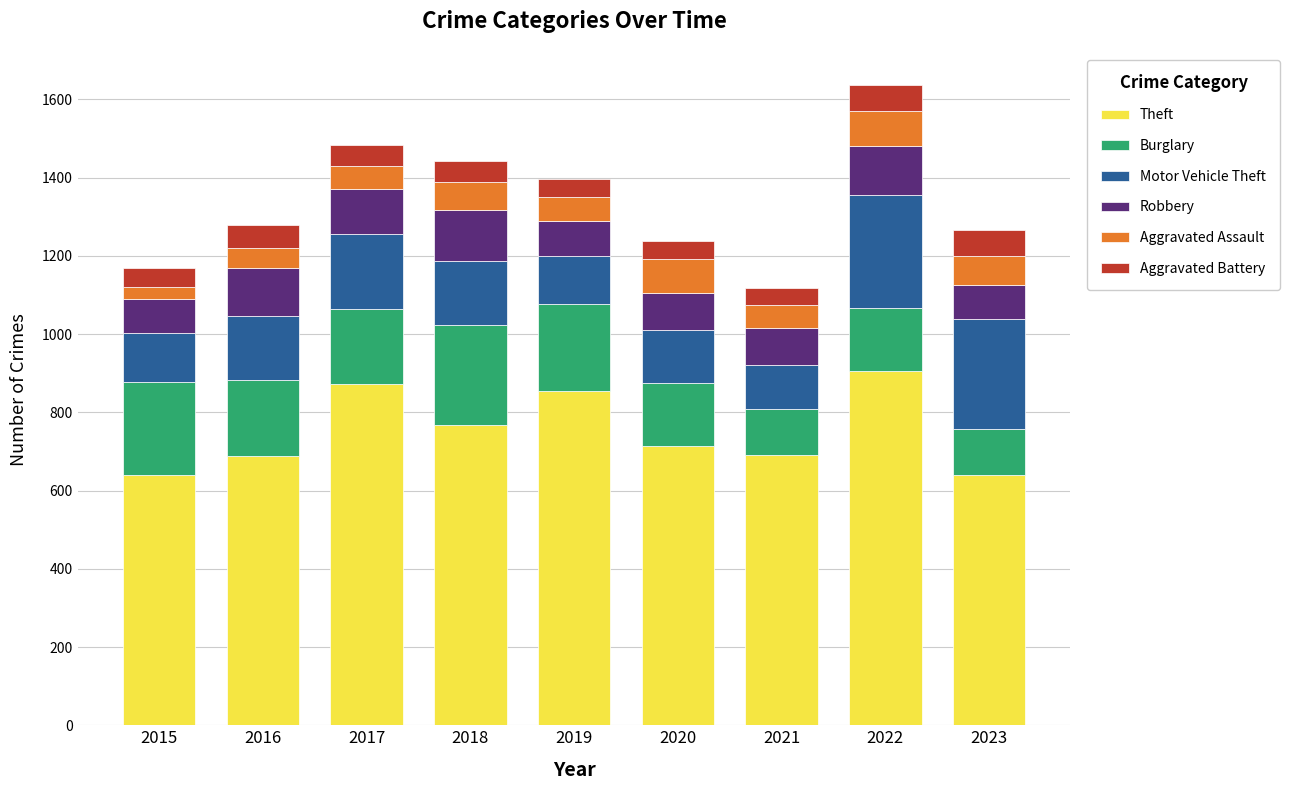

Does the chart contain stacked bars?

Yes